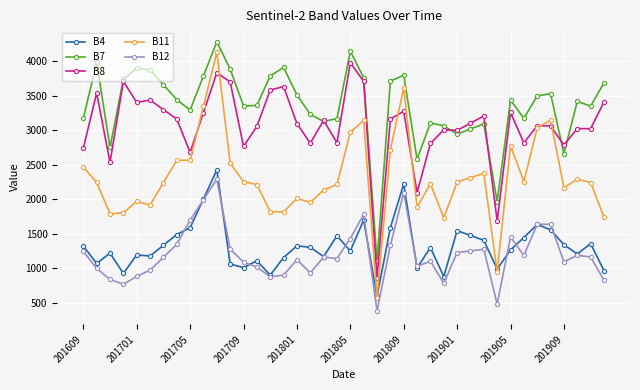

What is the greatest value displayed?

4280